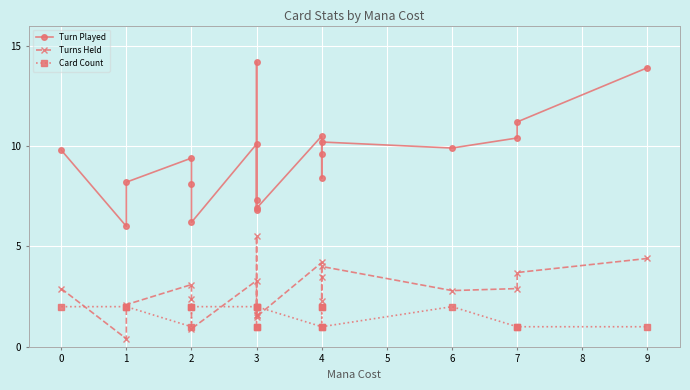

Is it true that Turn Played equals 11.1 at 3?

False